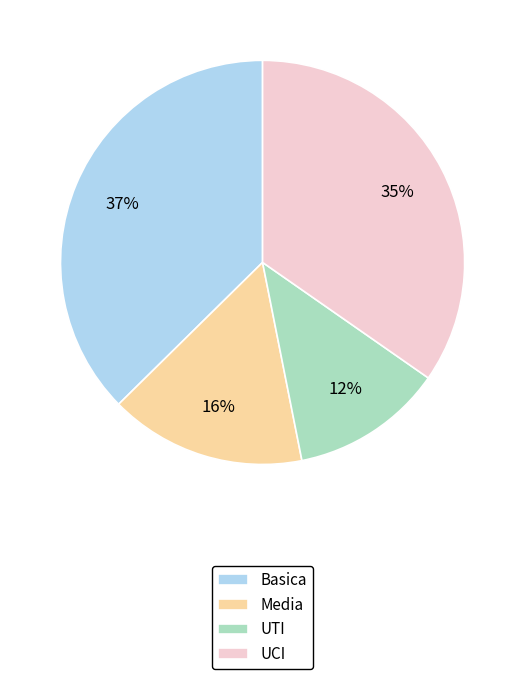

Do Media and UTI together represent more than half of the pie?

No